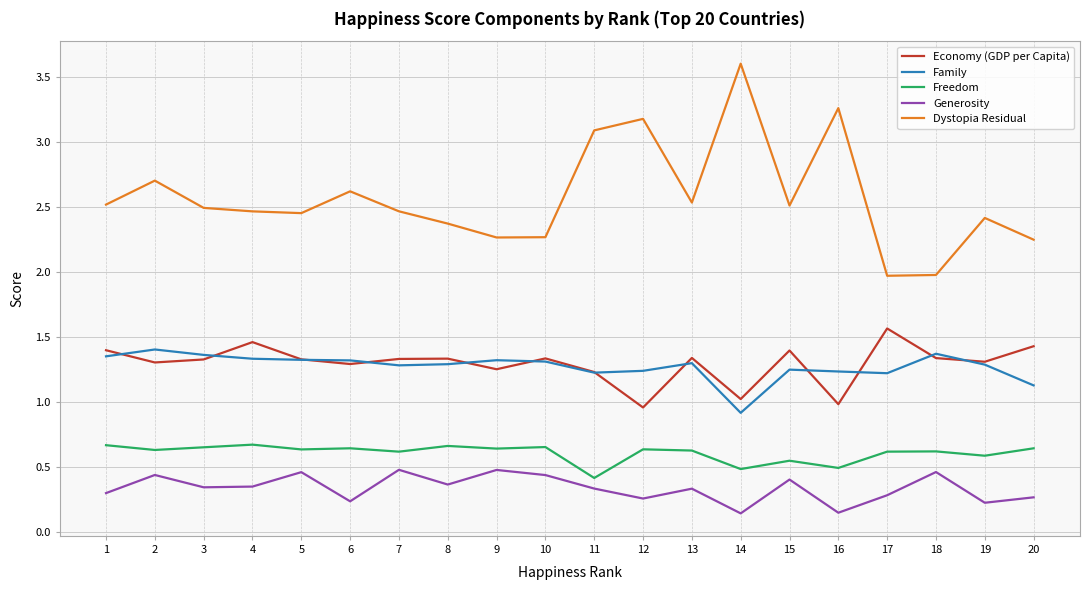

At 16, list the series in order from largest to smallest.

Dystopia Residual, Family, Economy (GDP per Capita), Freedom, Generosity